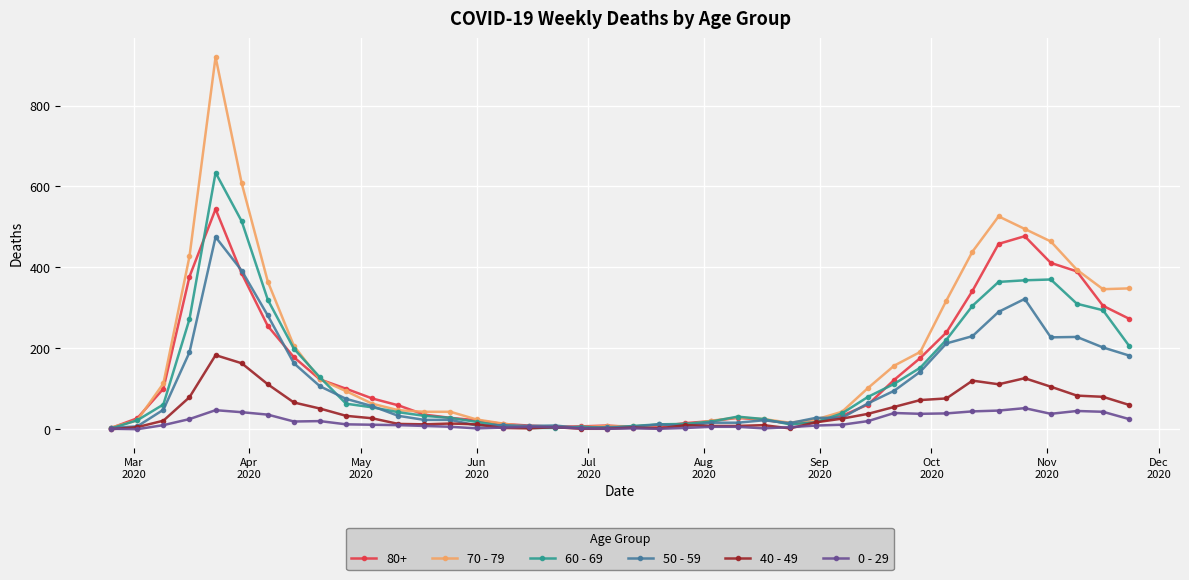

True or false: 60 - 69 and 50 - 59 cross at least once.

True